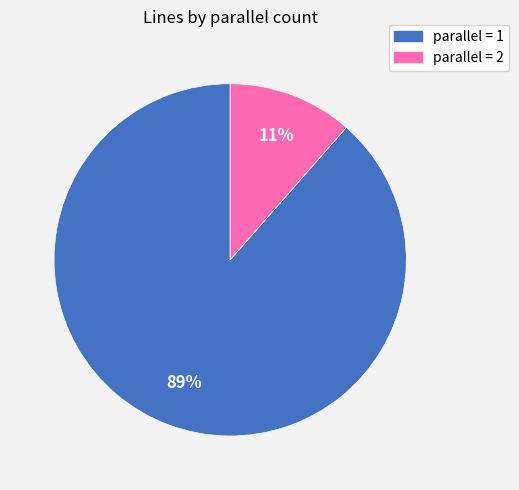

To the nearest percent, what is the average slice percentage?

50%